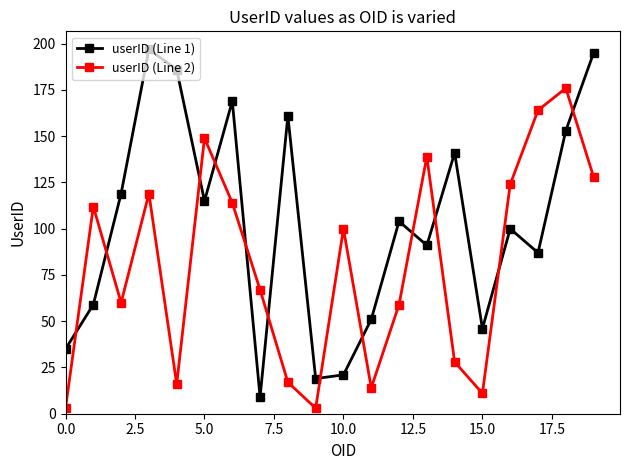

What is the average value of the userID (Line 1) series?

103